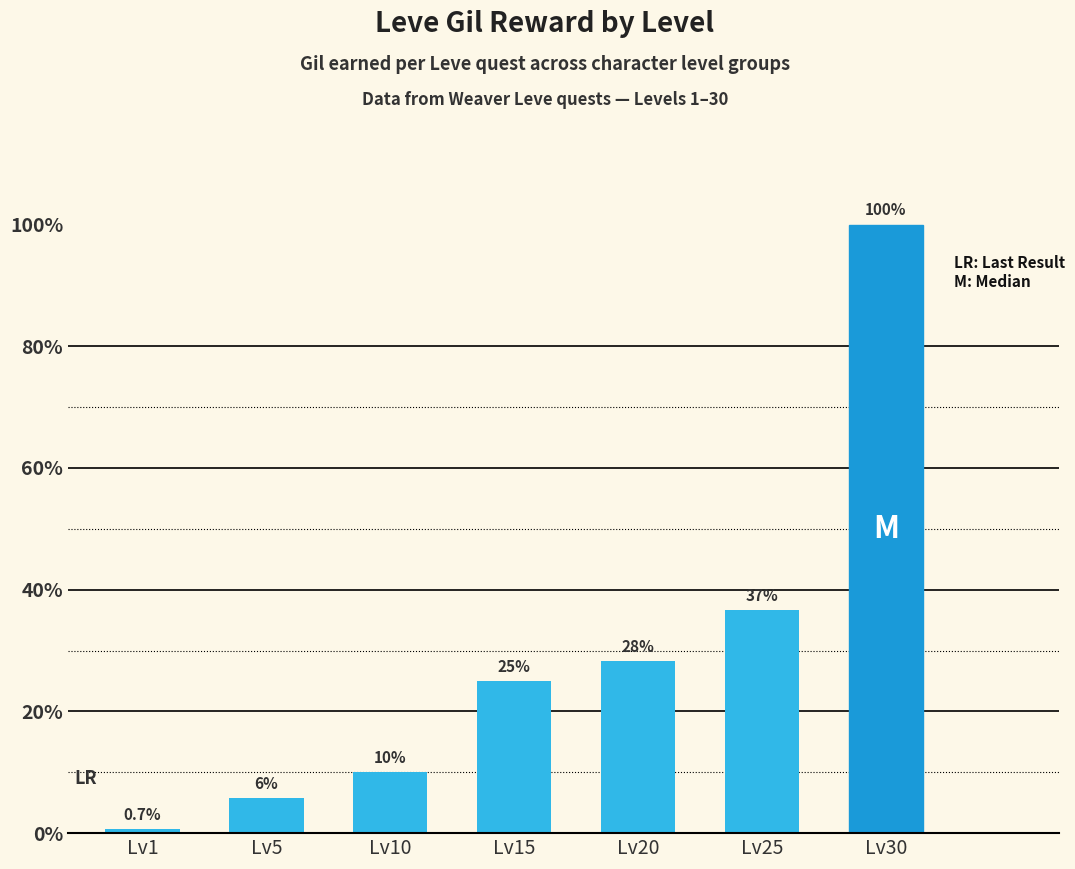

How many data points does each series have?

7